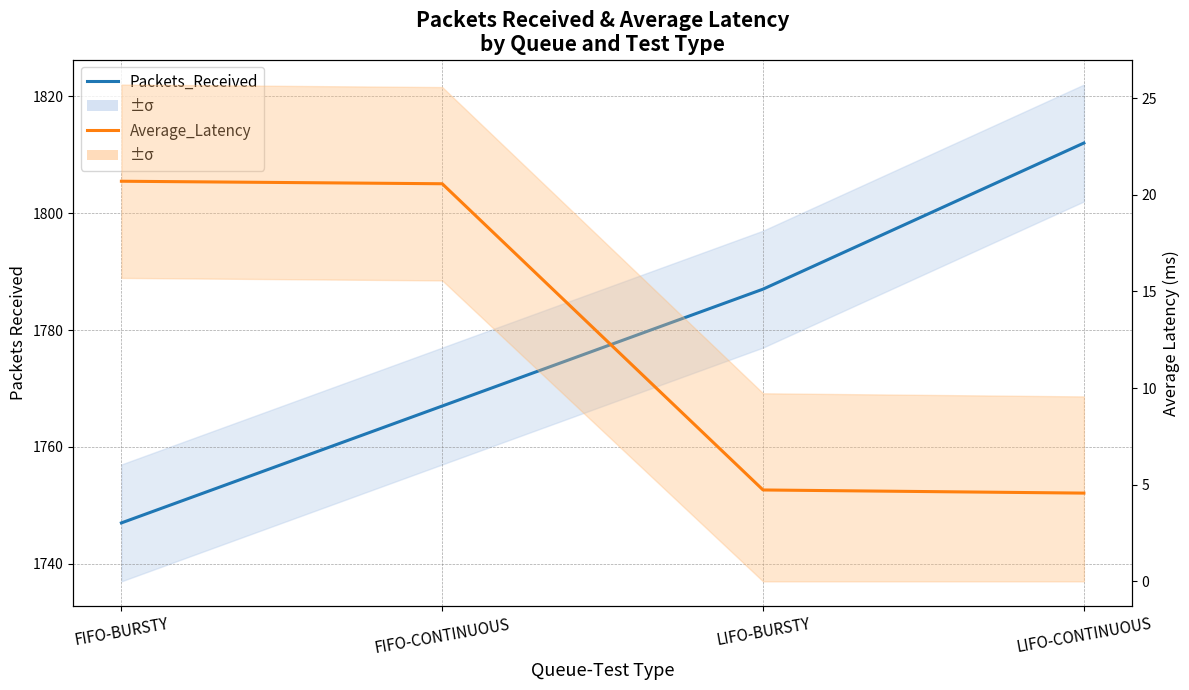

What are all the series names shown in the legend?

Packets_Received, Average_Latency